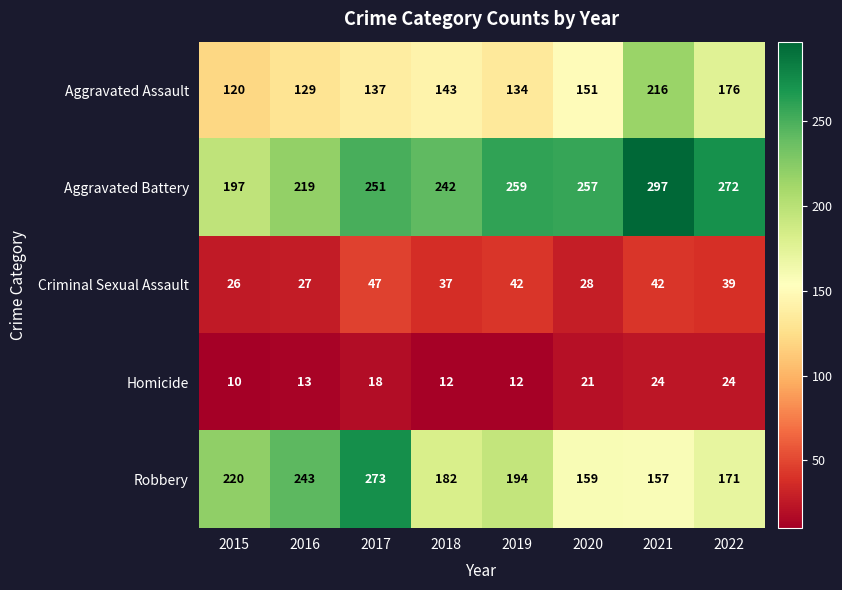

Where is Robbery nearest to the value 215?

2015